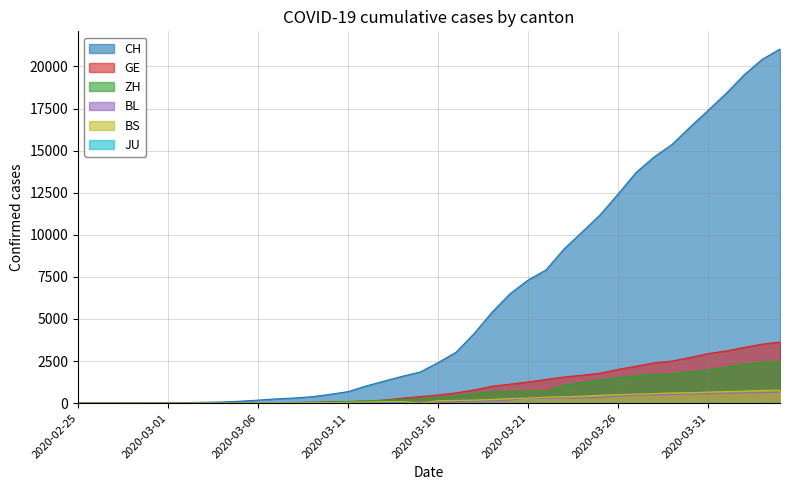

List the labels in order of GE value, smallest first.

2020-02-25, 2020-02-26, 2020-02-27, 2020-02-28, 2020-02-29, 2020-03-01, 2020-03-02, 2020-03-03, 2020-03-04, 2020-03-05, 2020-03-06, 2020-03-07, 2020-03-08, 2020-03-09, 2020-03-10, 2020-03-11, 2020-03-12, 2020-03-13, 2020-03-14, 2020-03-15, 2020-03-16, 2020-03-17, 2020-03-18, 2020-03-19, 2020-03-20, 2020-03-21, 2020-03-22, 2020-03-23, 2020-03-24, 2020-03-25, 2020-03-26, 2020-03-27, 2020-03-28, 2020-03-29, 2020-03-30, 2020-03-31, 2020-04-01, 2020-04-02, 2020-04-03, 2020-04-04